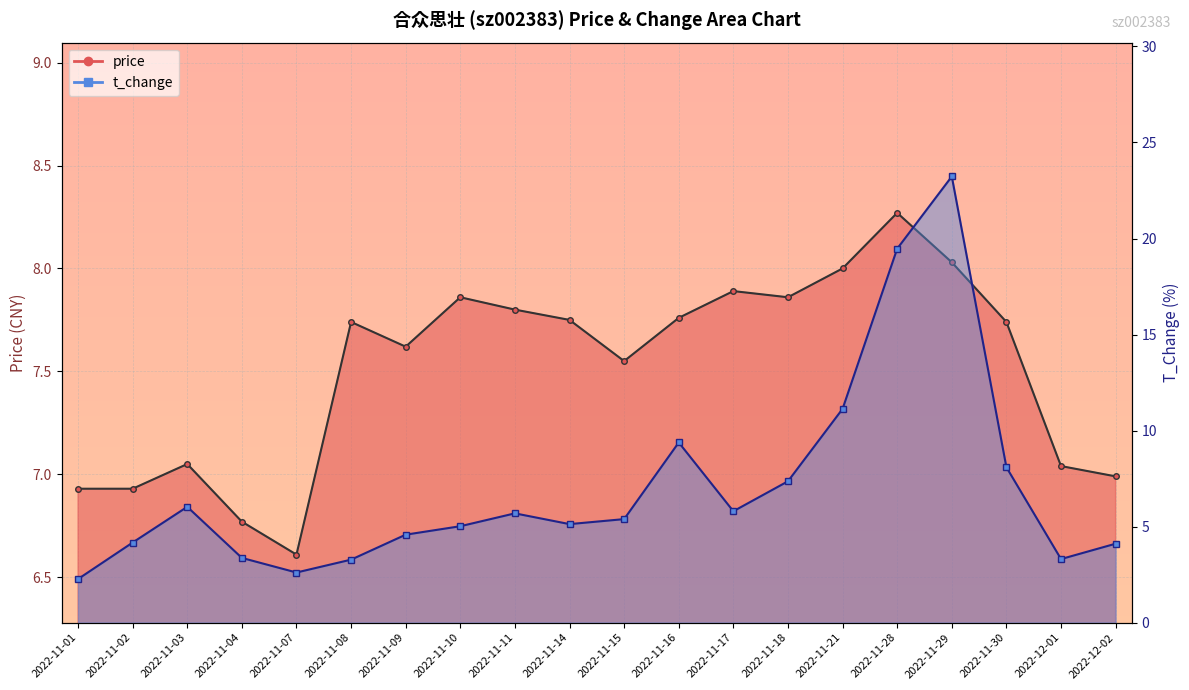

How many lines are shown in the chart?

2